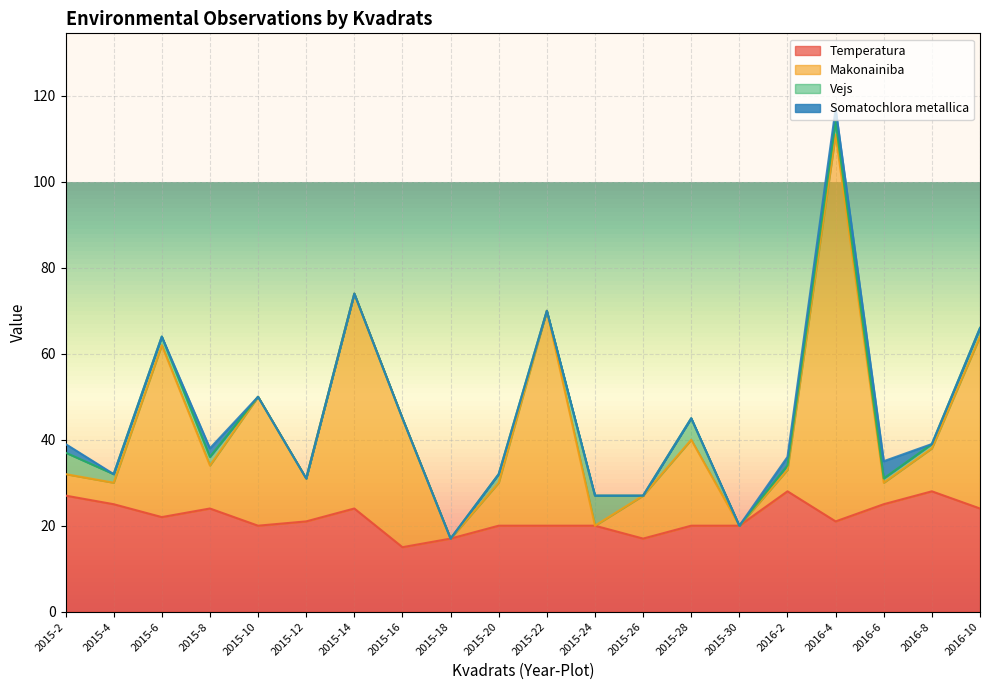

True or false: Temperatura and Makonainiba intersect in this chart.

False